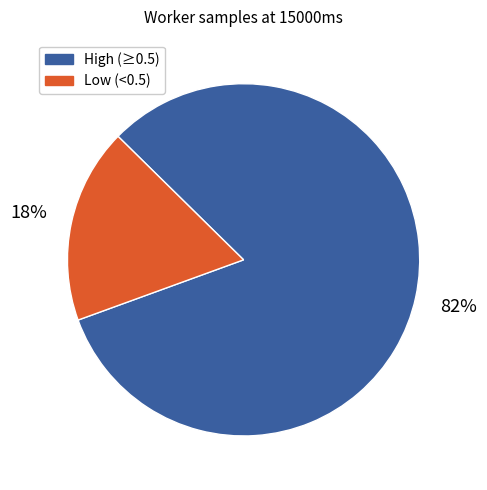

How many slices are in this pie chart?

2